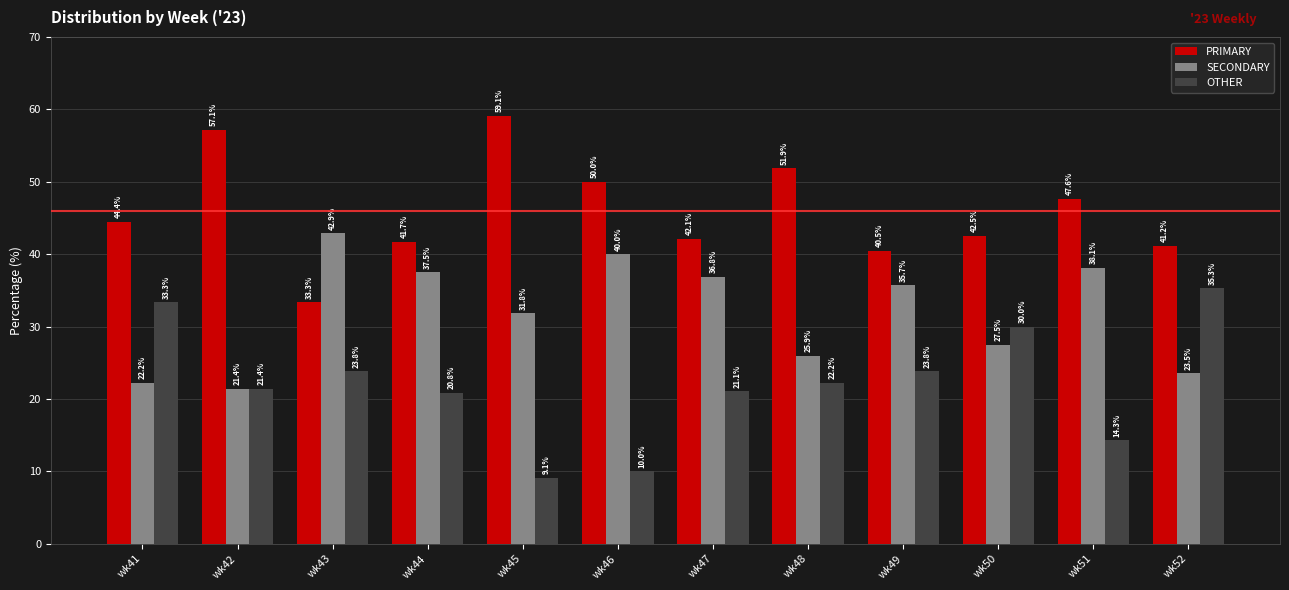

What is the maximum value shown in the chart?

59.1